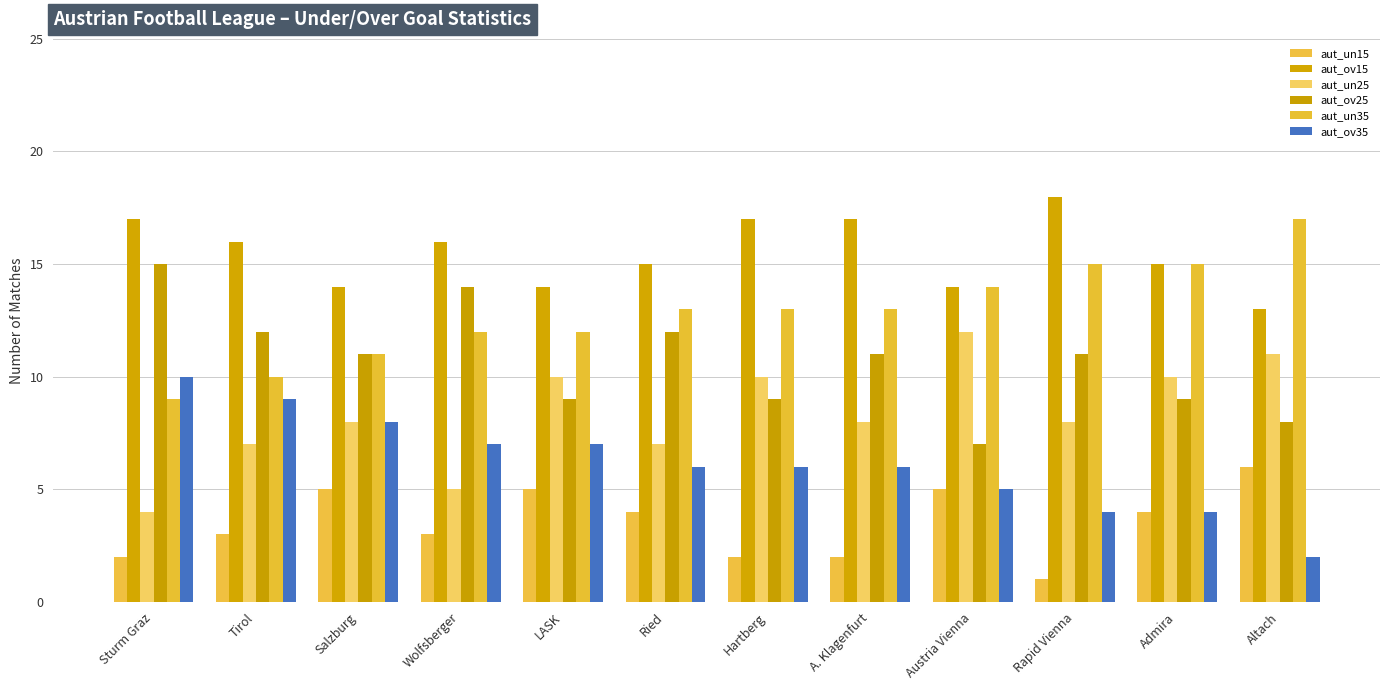

At how many categories does at least one series exceed 15?

7